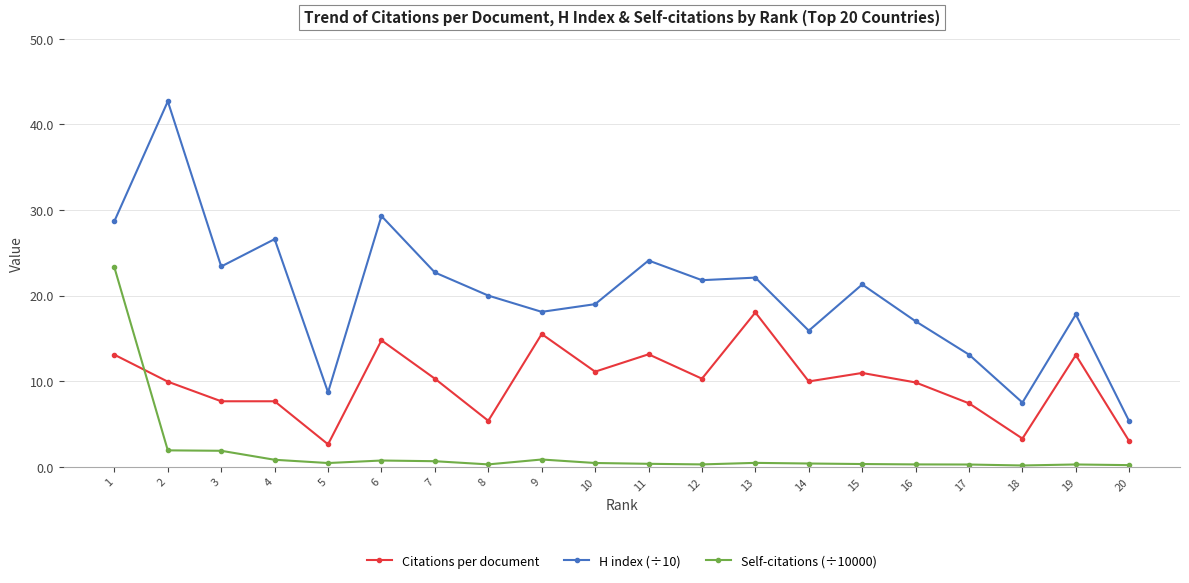

What is the difference between the highest and lowest values at 17?

12.8